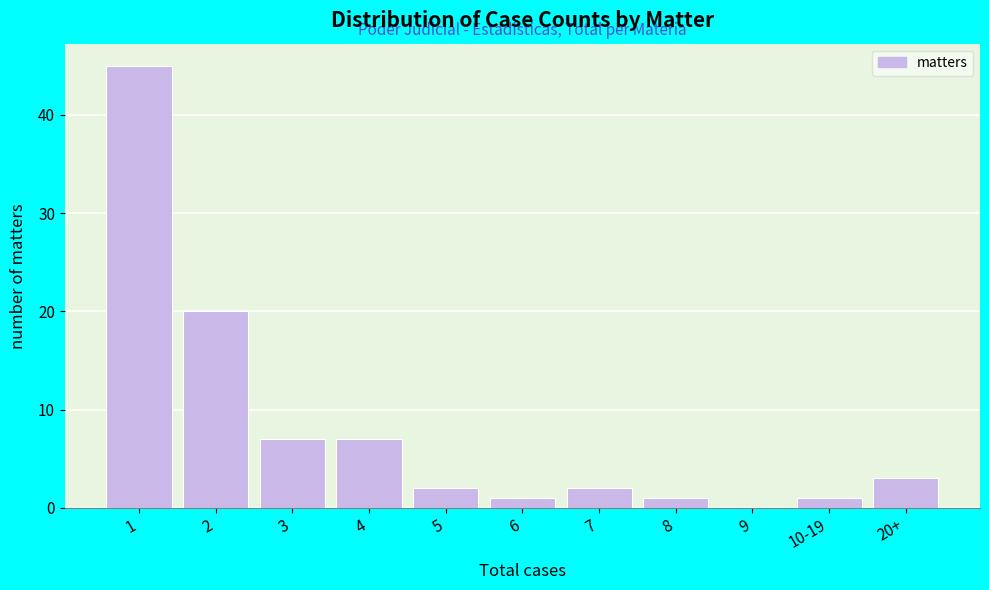

Reading right to left, transcribe all the data shown in this chart.

20+=3	10-19=1	9=0	8=1	7=2	6=1	5=2	4=7	3=7	2=20	1=45